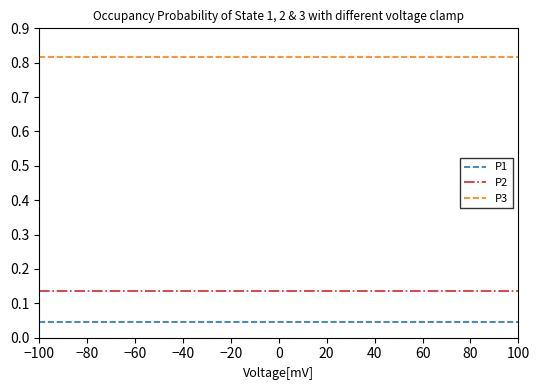

True or false: P1 and P2 intersect in this chart.

False